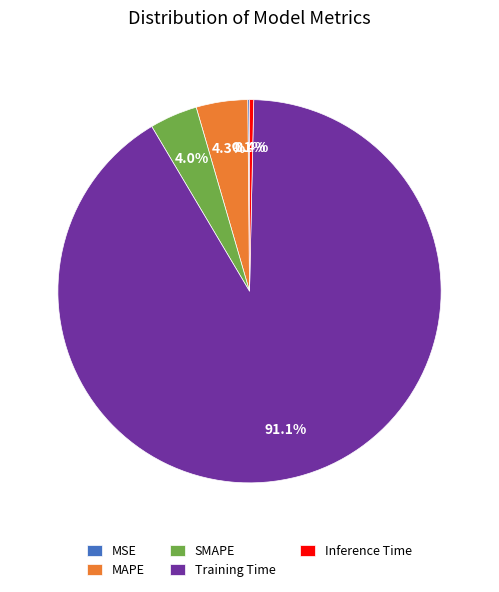

True or false: Inference Time accounts for 8% of the total.

False